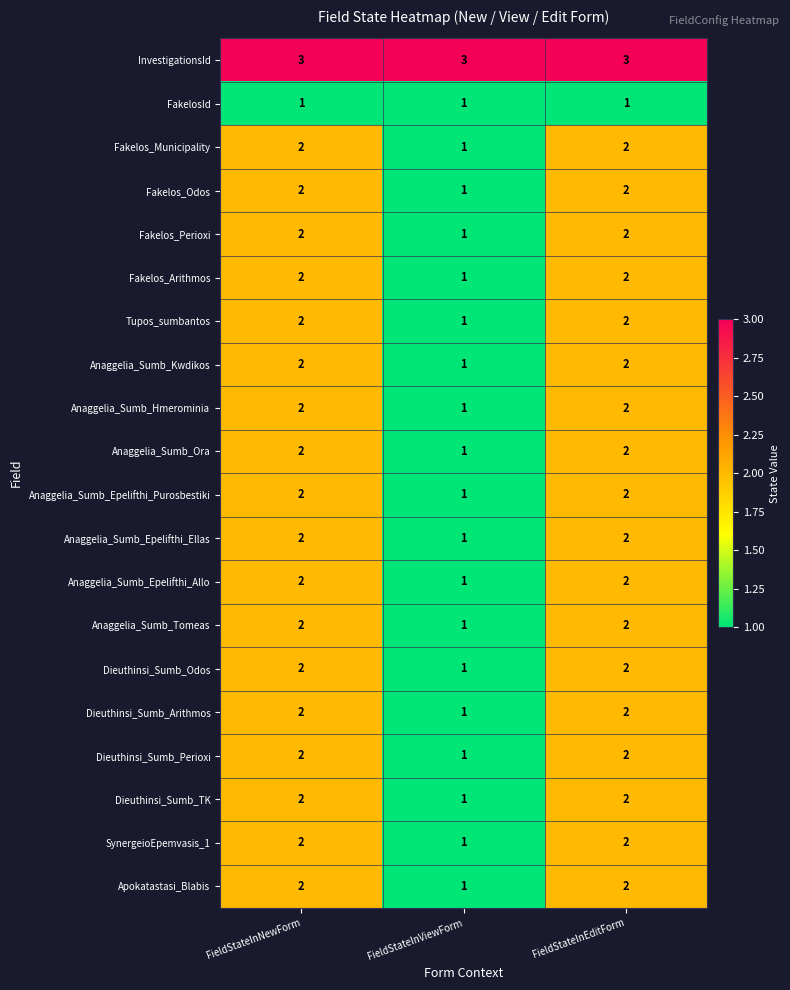

What is the minimum value shown in the chart?

1